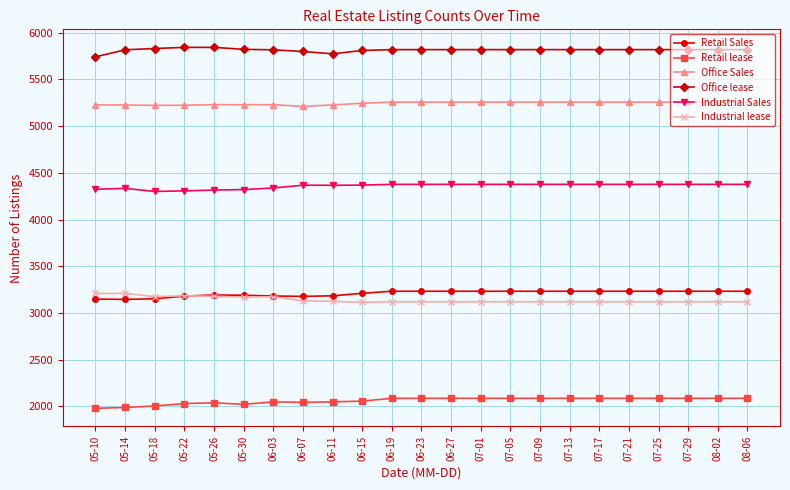

Which series ends up on top after the final intersection of Retail Sales and Industrial lease?

Retail Sales